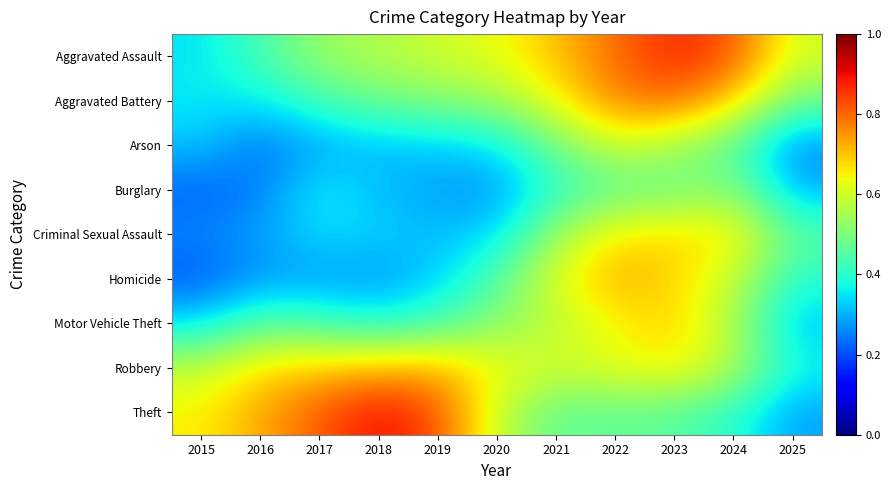

At 2023, list the series in order from largest to smallest.

Aggravated Assault, Aggravated Battery, Motor Vehicle Theft, Homicide, Criminal Sexual Assault, Robbery, Arson, Burglary, Theft